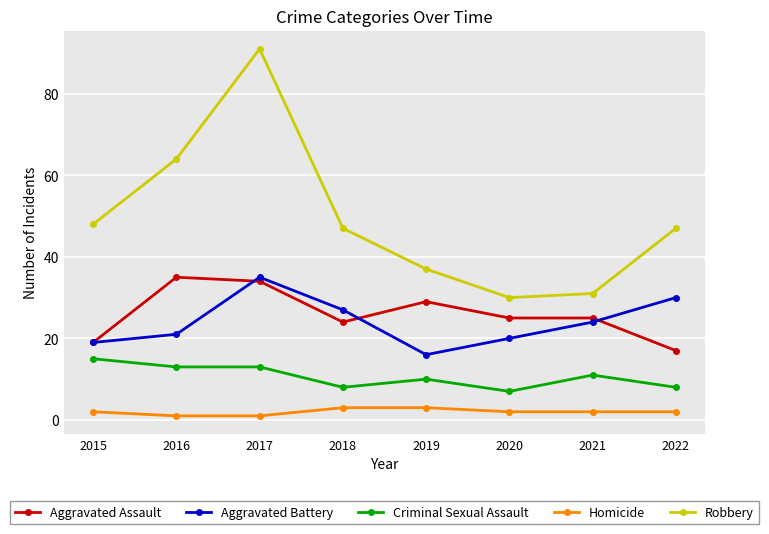

What value does the Criminal Sexual Assault series have at 2017?

13